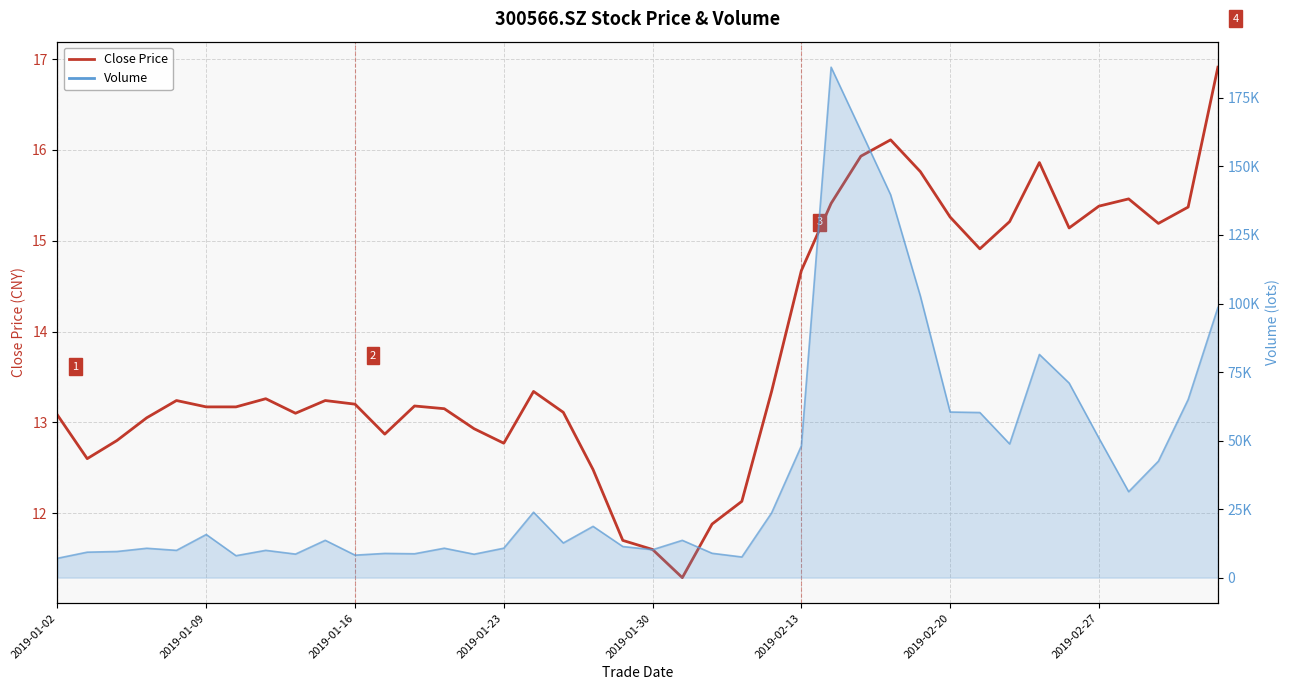

Between 16 and 38, which is larger?

38